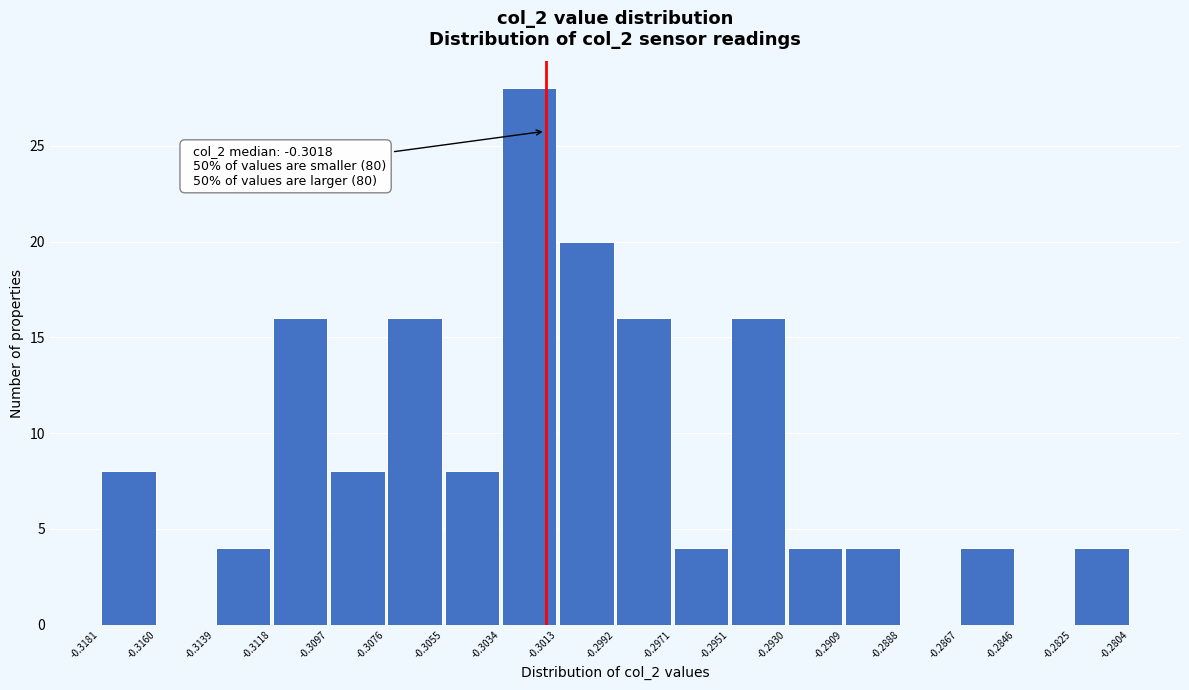

Which range on the x-axis has the tallest bar?

-0.3034 to -0.3013